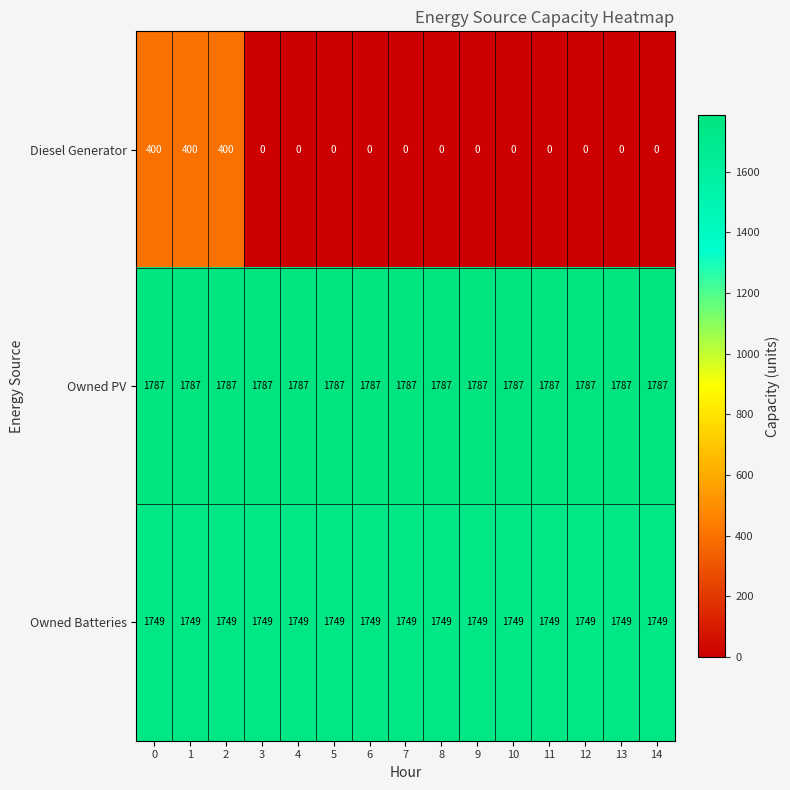

At 11, list the series in order from largest to smallest.

Owned PV, Owned Batteries, Diesel Generator